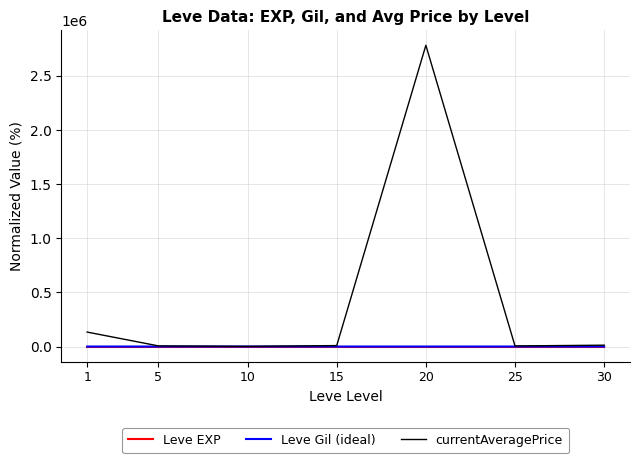

What is the highest value of the currentAveragePrice series?

2781500.6